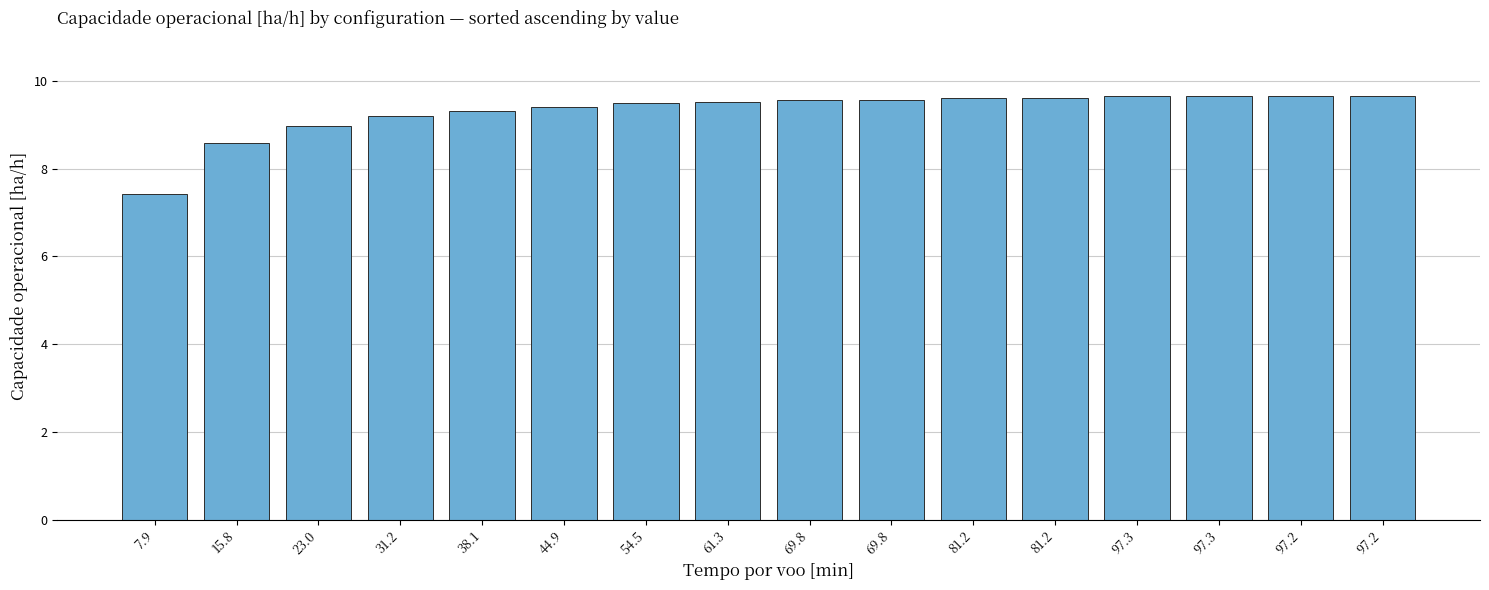

How many bars are there in total?

16